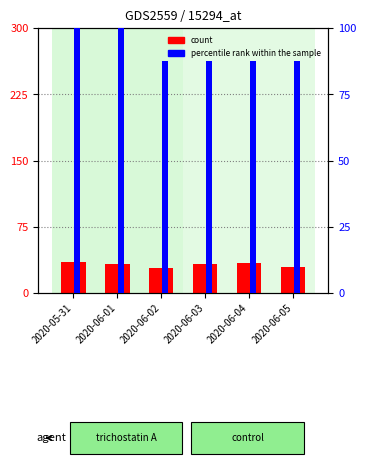

What is the value of the percentile rank within the sample bar at the 5th from the left?

87.5